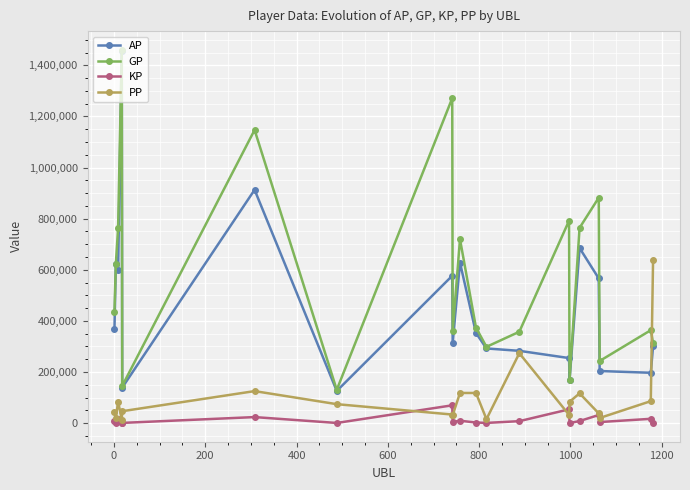

True or false: GP and KP intersect in this chart.

False